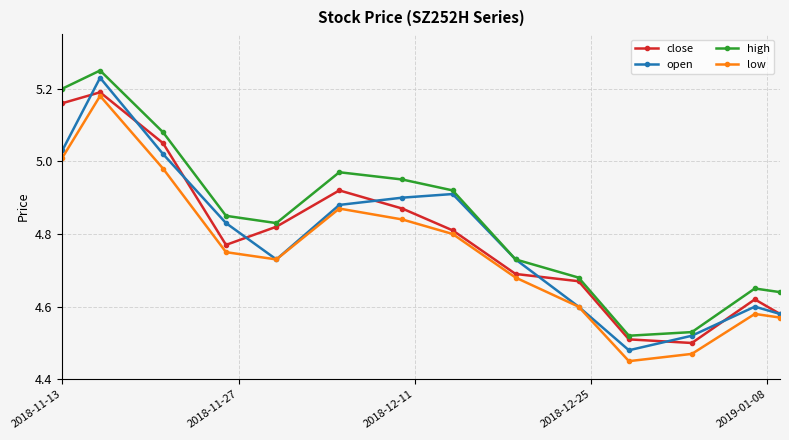

Which series has the largest range (max minus min)?

open